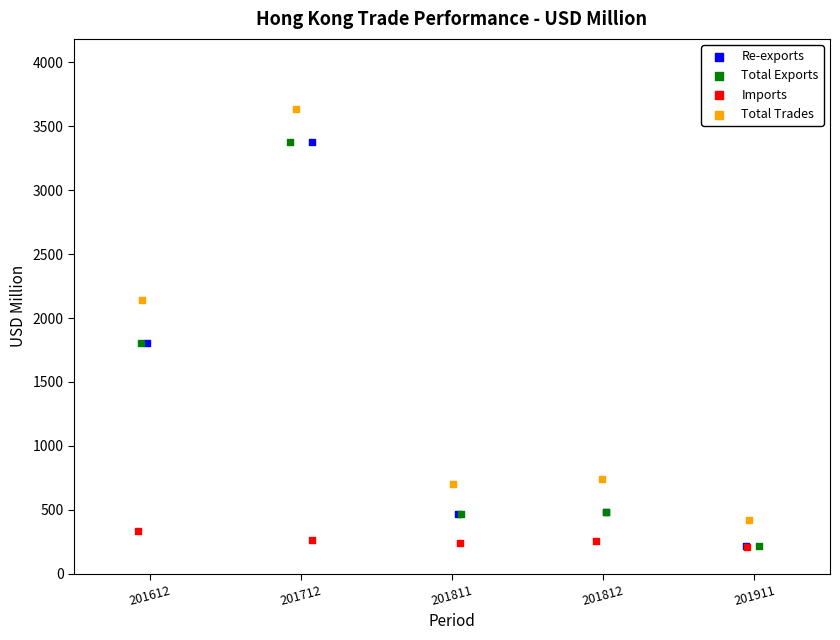

Which series has the widest spread of Y values?

Total Trades